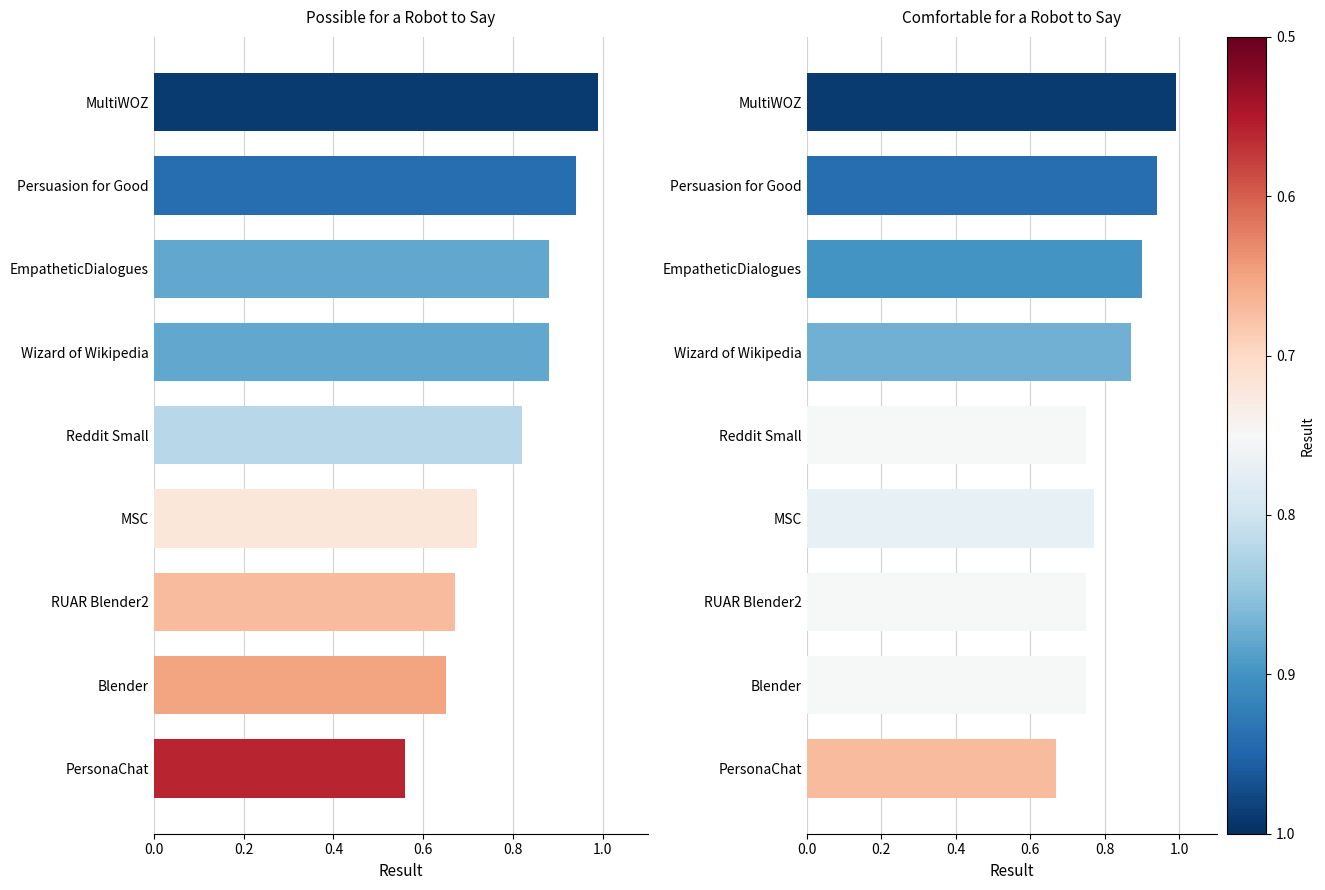

What is the sum of the Comfortable for a Robot to Say values at 0.6 and 0.2?

1.5